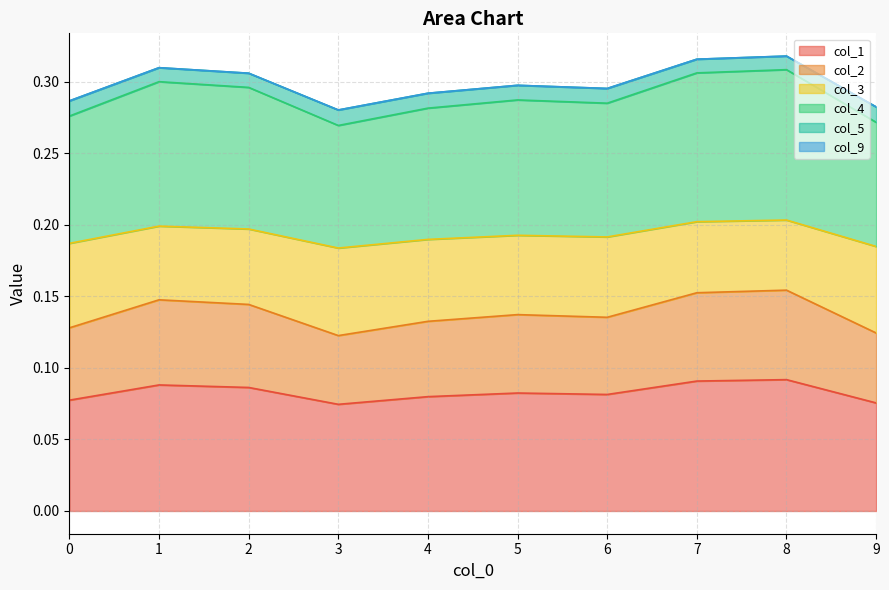

At which category does col_1 reach its first local valley?

3